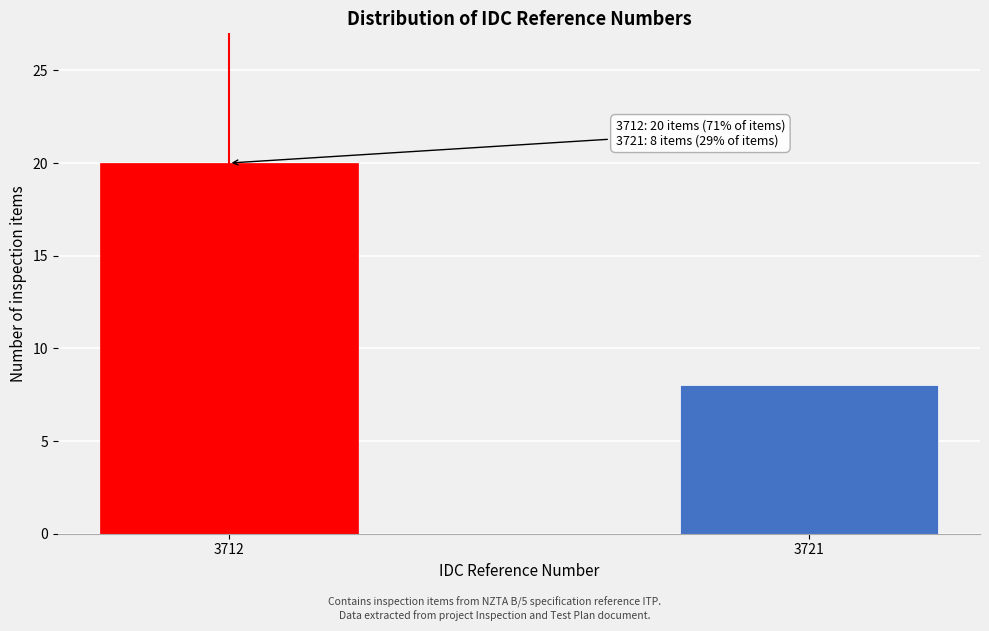

Reading left to right, extract all data points from this chart.

20	8